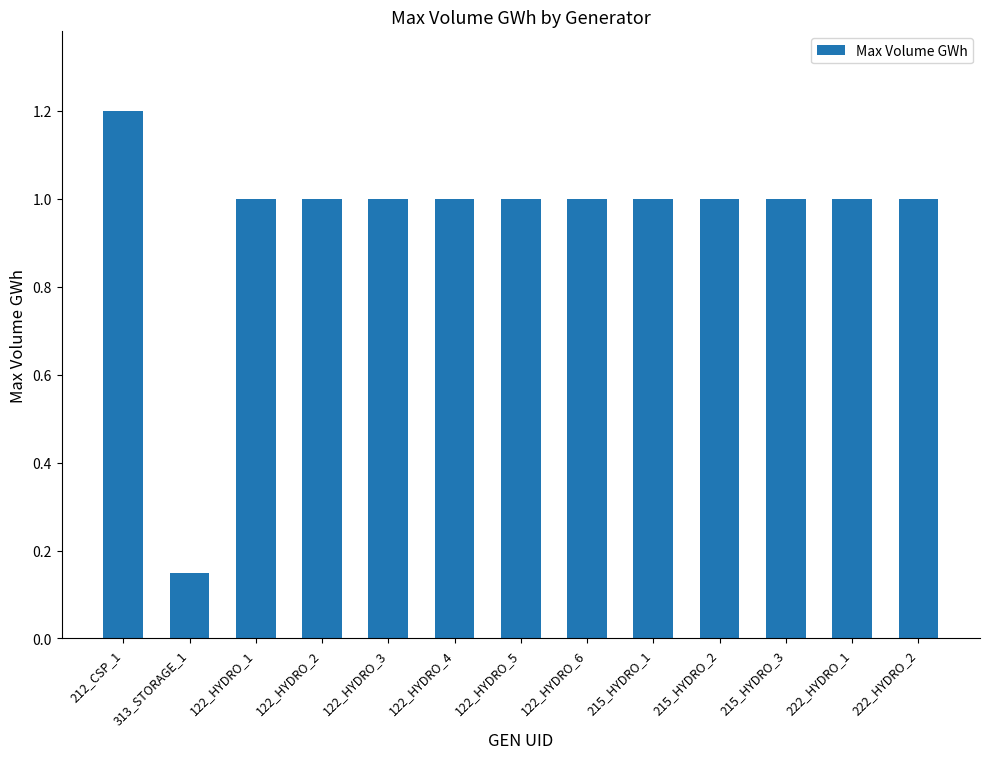

Which category has the highest value across all series?

212_CSP_1